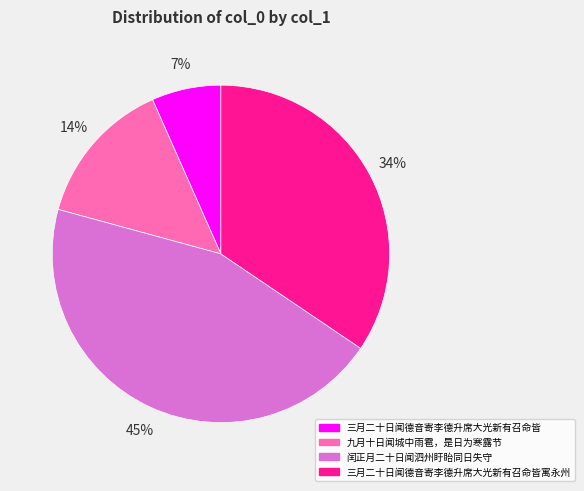

To the nearest percent, what is the average slice percentage?

25%